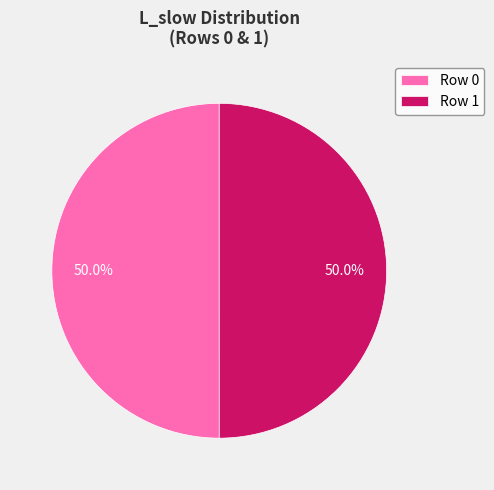

Combined, do Row 0 and Row 1 account for over 50%?

Yes